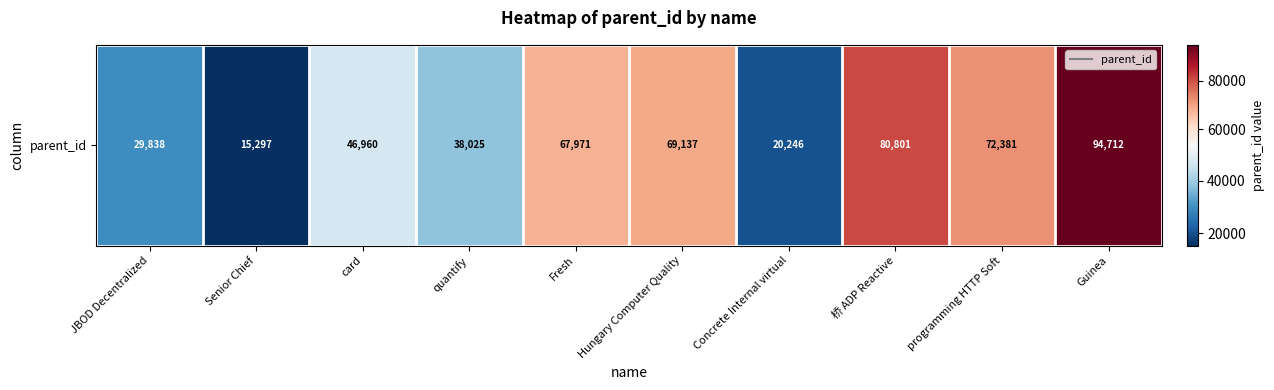

What is the sum of the values at programming HTTP Soft and card?

119341